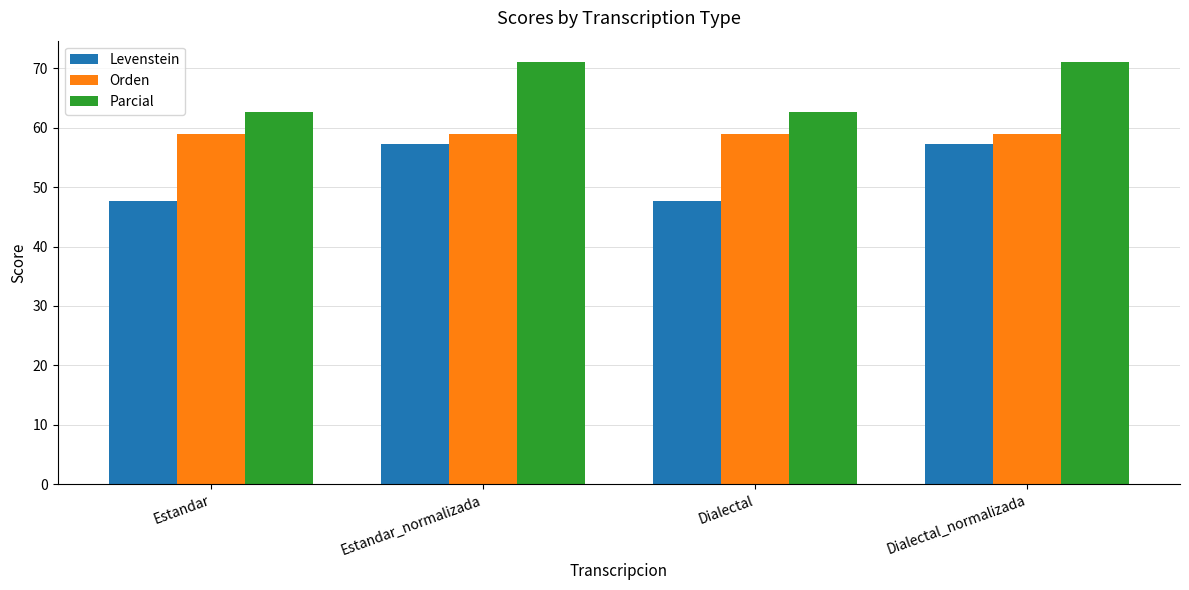

What value does the Parcial series have at Dialectal_normalizada?

71.1